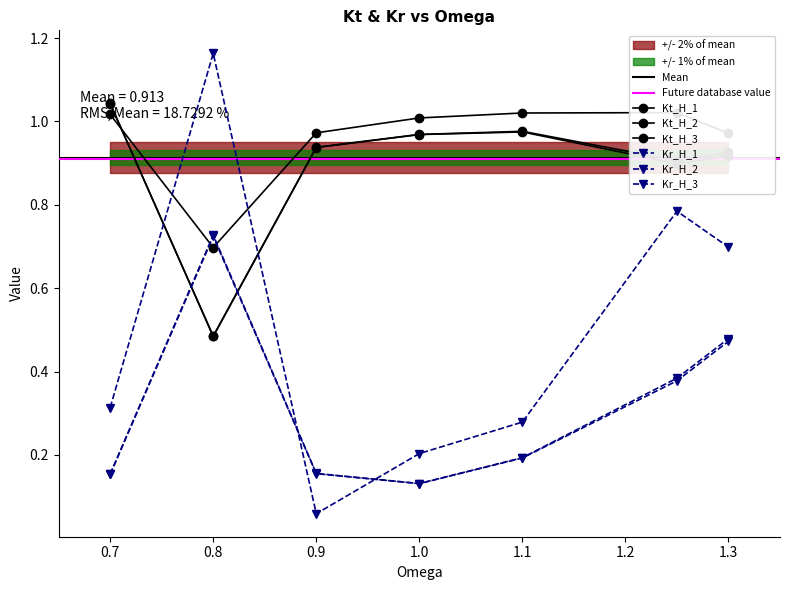

Between 1.0 and 1.3, which series saw the biggest shift?

Kr_H_2